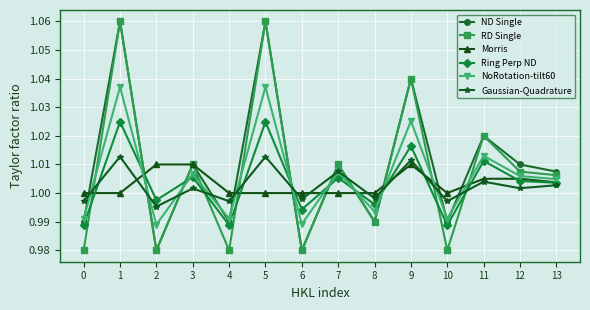

True or false: Gaussian-Quadrature has a value of 1.5 at 11.

False